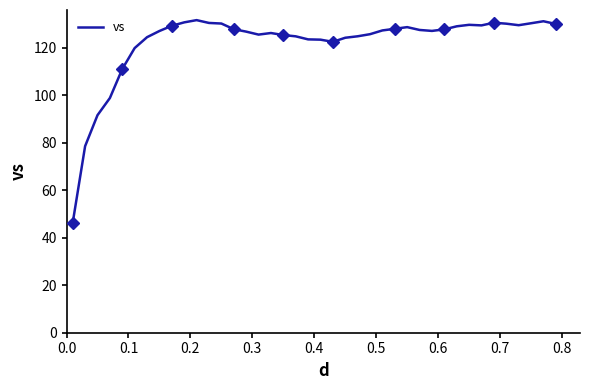

What is the lowest value of the vs series?

46.4